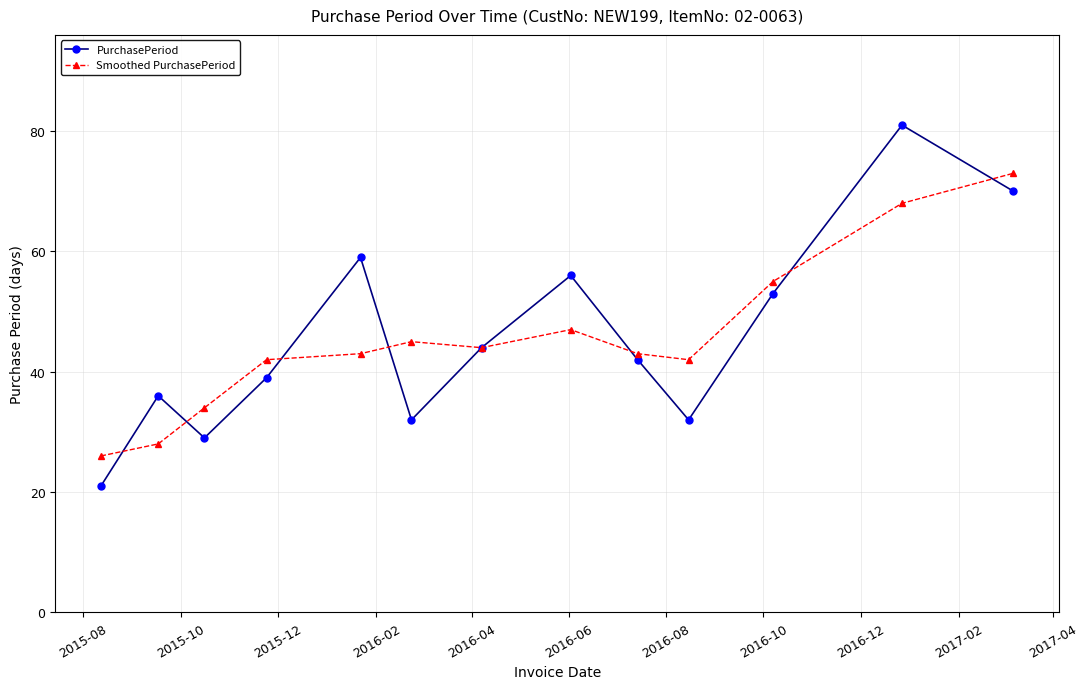

After their last crossing, which series has the higher values: PurchasePeriod or Smoothed PurchasePeriod?

Smoothed PurchasePeriod